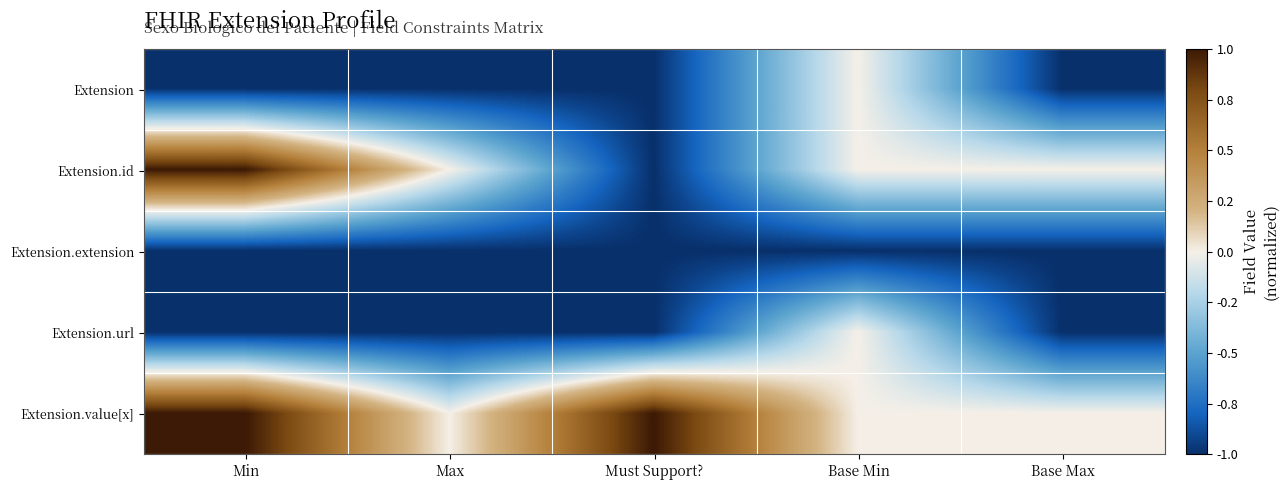

What is the total value across all series at Base Max?

-3